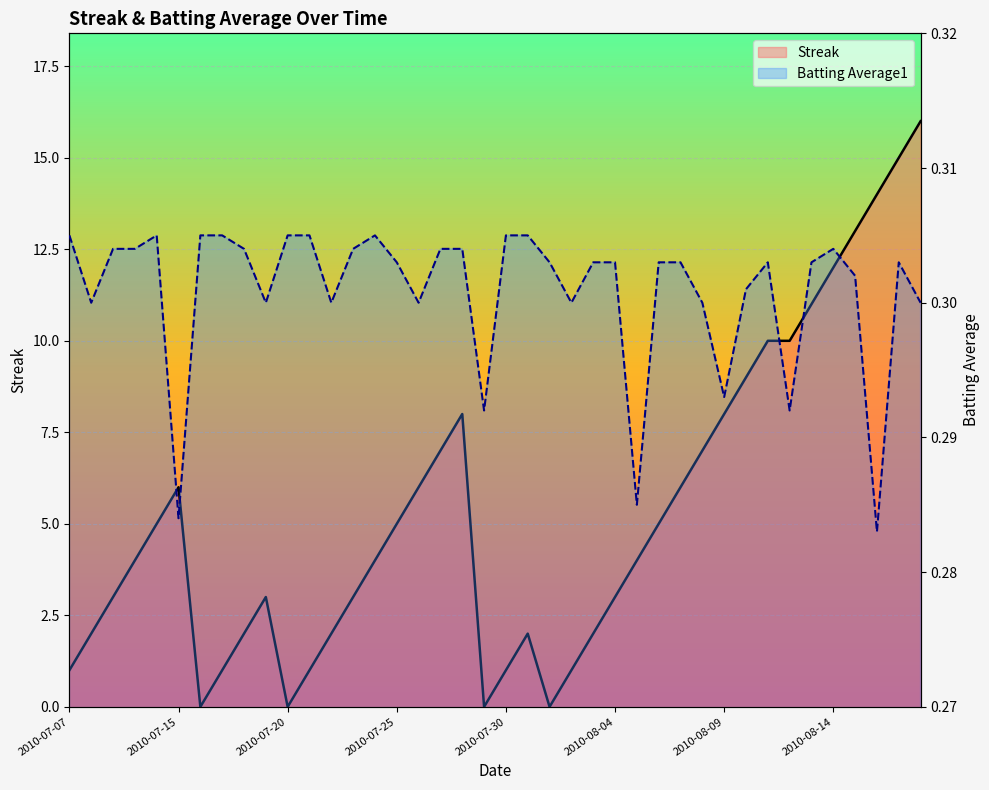

Rank the series by their maximum value, from lowest to highest.

Batting Average1 (line), Streak (line)